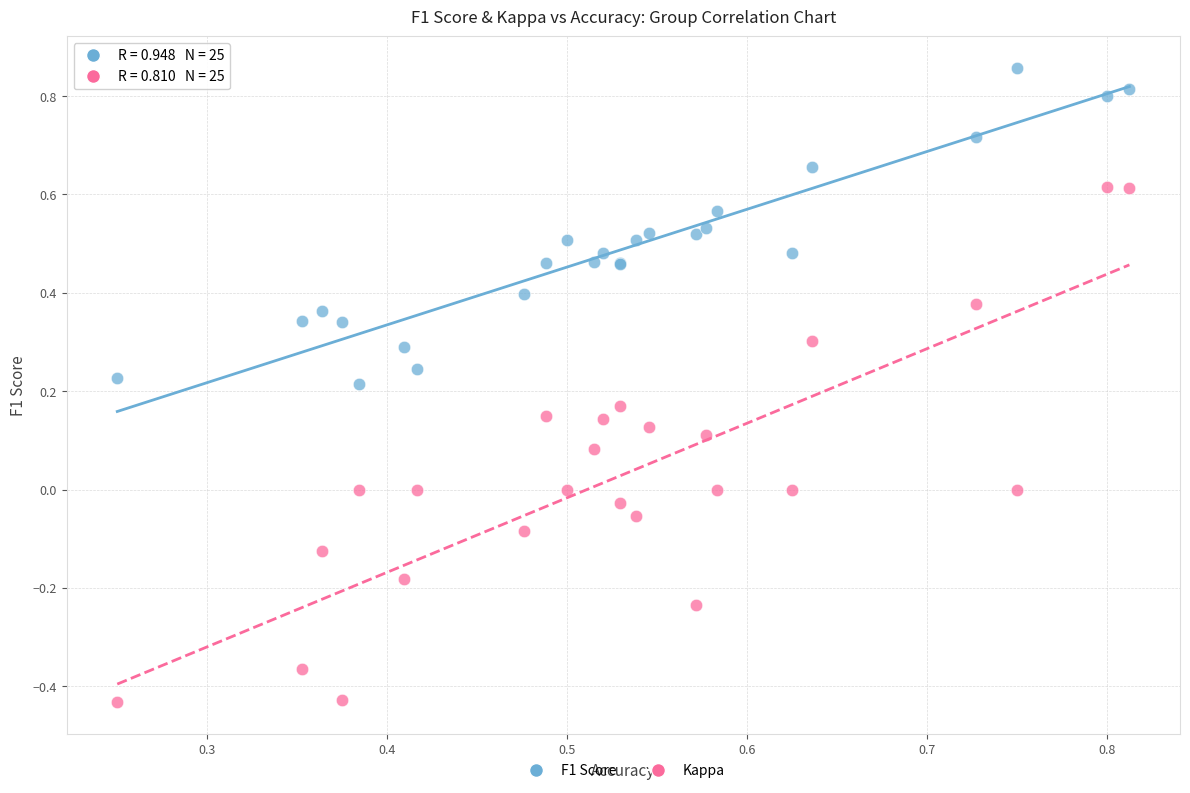

Which series contains the lowest Y value?

Kappa